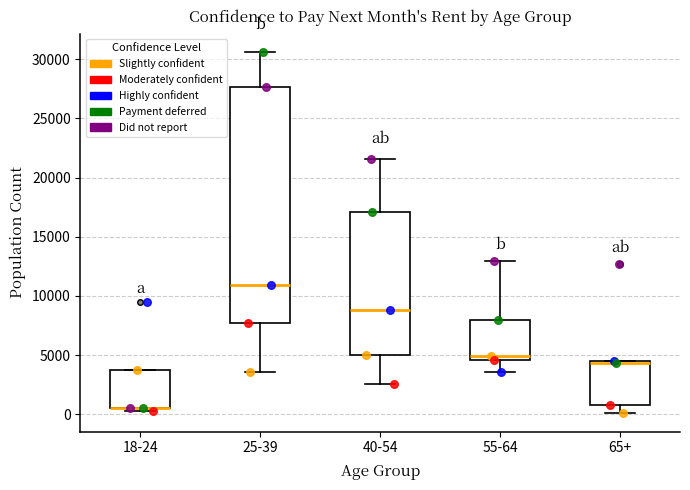

Reading left to right, read every box against the y-axis: the position of its median line, the range the box covers, and the ends of its whiskers. The values are not printed on the chart, so give them approximately, as read against the axis.

18-24: median 500 (drawn on the box's lower edge), box 500 to 3500, whiskers 500 (just below the box's lower edge) to 3500
25-39: median 11000, box 8000 to 27500, whiskers 3500 to 30500
40-54: median 9000, box 5000 to 17000, whiskers 2500 to 21500
55-64: median 5000, box 4500 to 8000, whiskers 3500 to 13000
65+: median 4500 (drawn on the box's upper edge), box 1000 to 4500, whiskers 0 to 4500